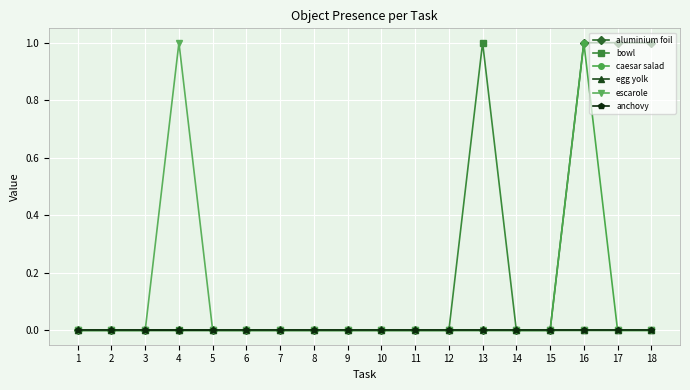

True or false: bowl has a value of 0 at 9.

True